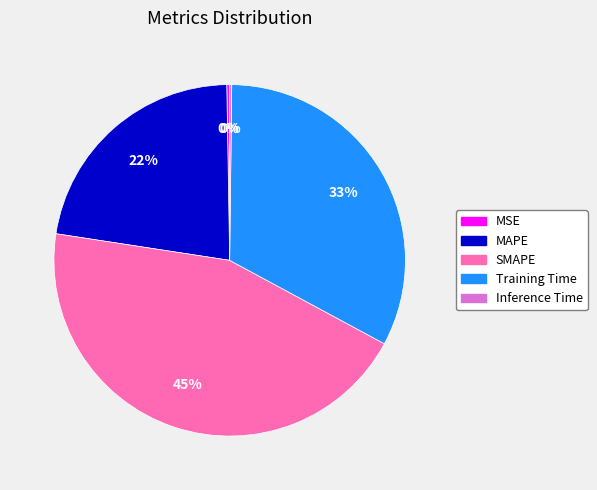

To the nearest percent, what is the average slice percentage?

20%